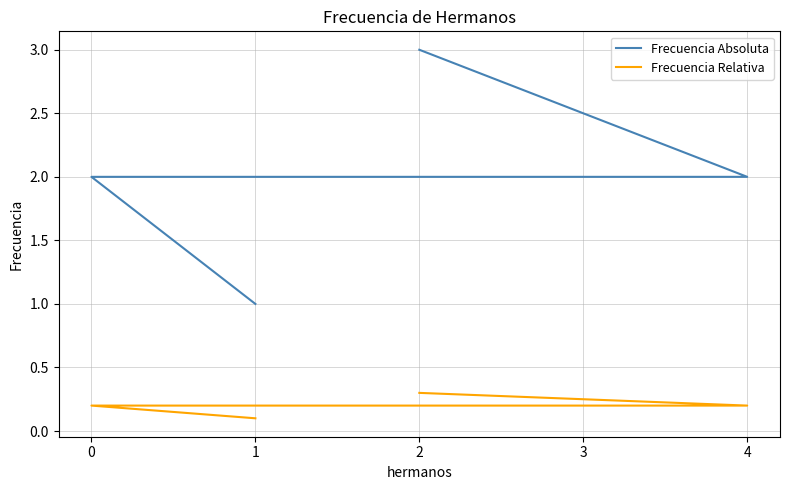

What is the value of the Frecuencia Absoluta point at the 4th from the left?

2.0